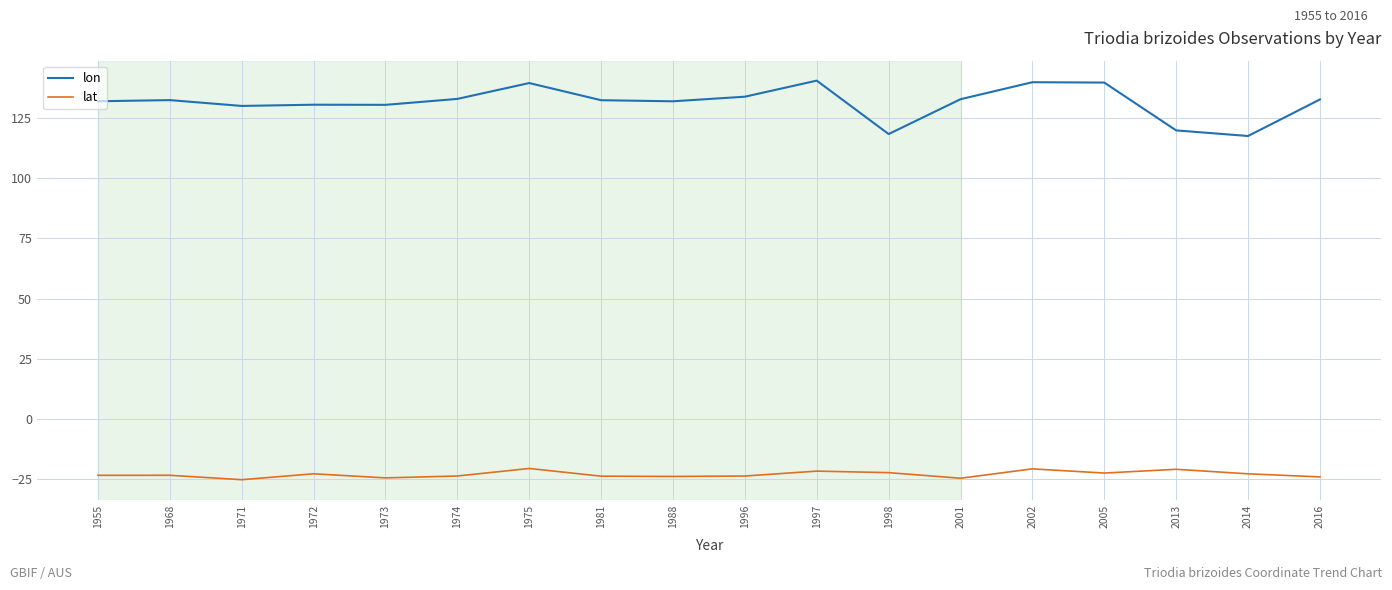

Which series has the largest total across all categories?

lon